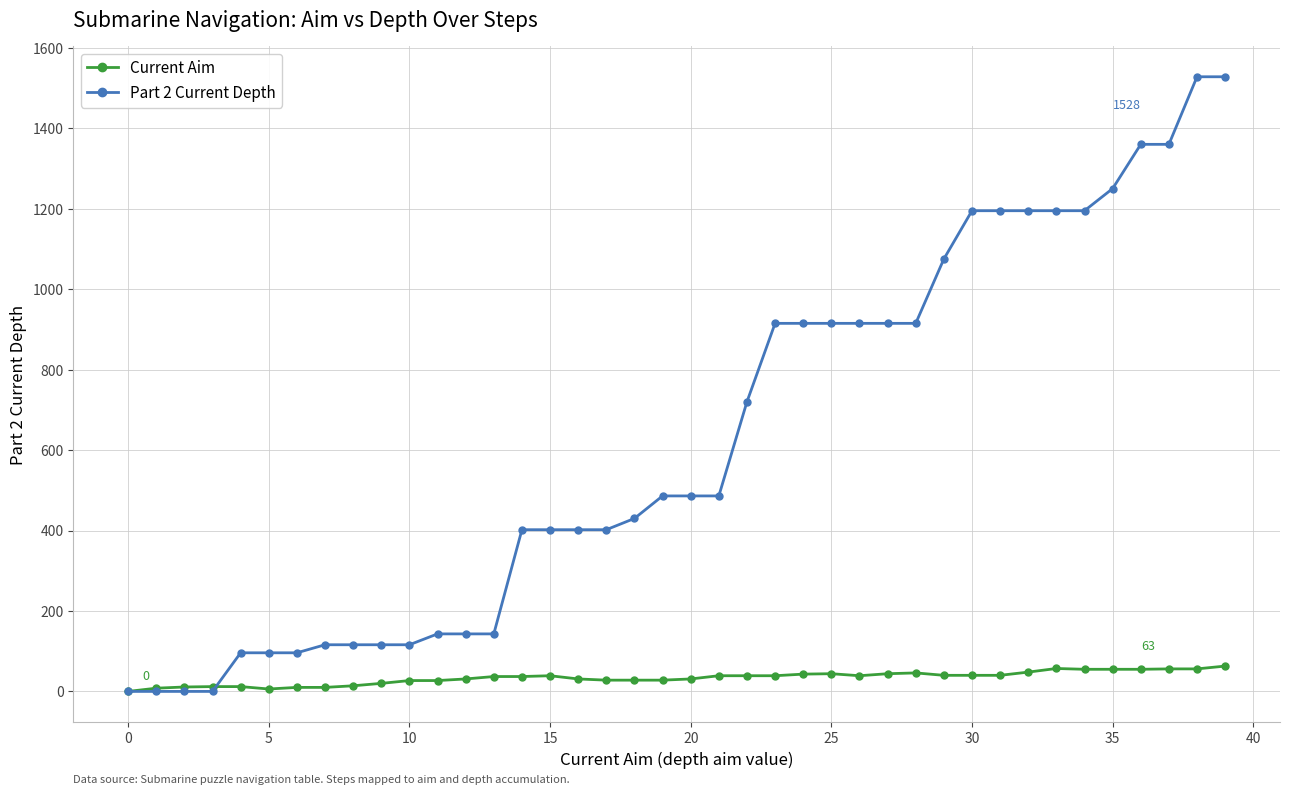

Which series has the largest range (max minus min)?

Part 2 Current Depth